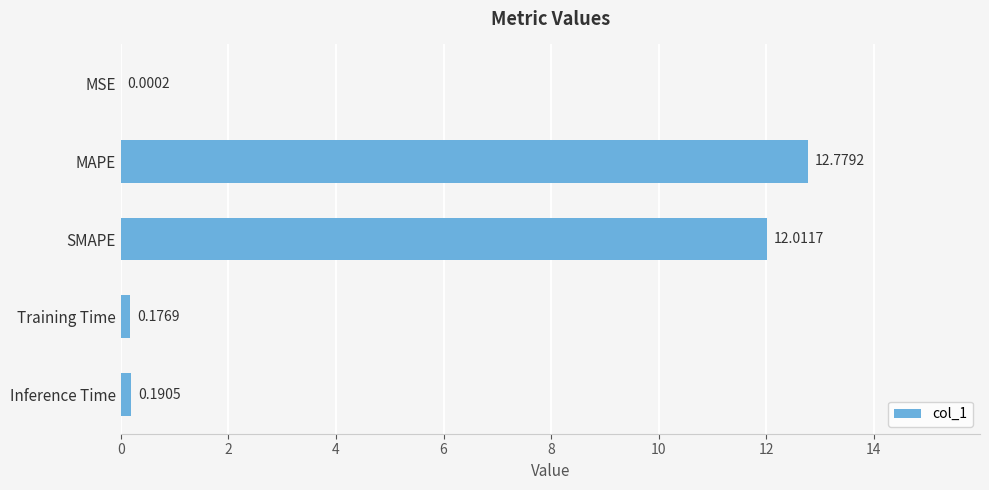

Where is the data nearest to the value 6?

Inference Time